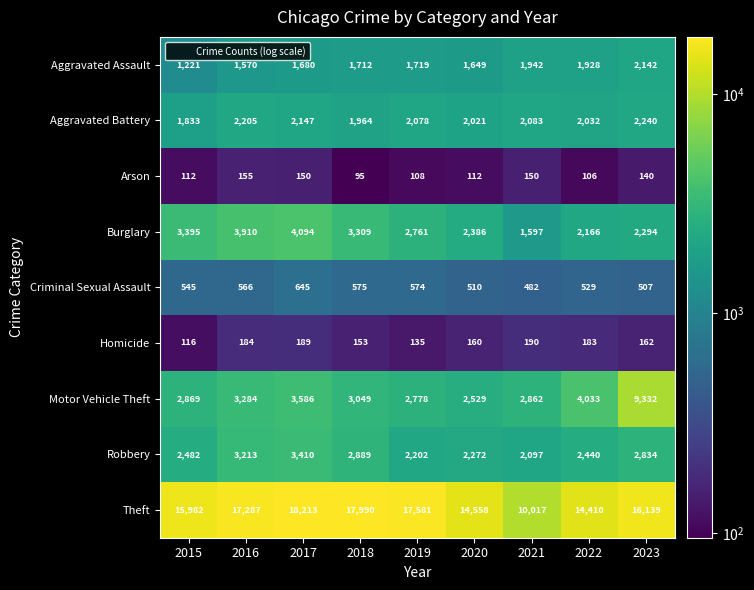

At which category is the sum across all series the highest?

2023